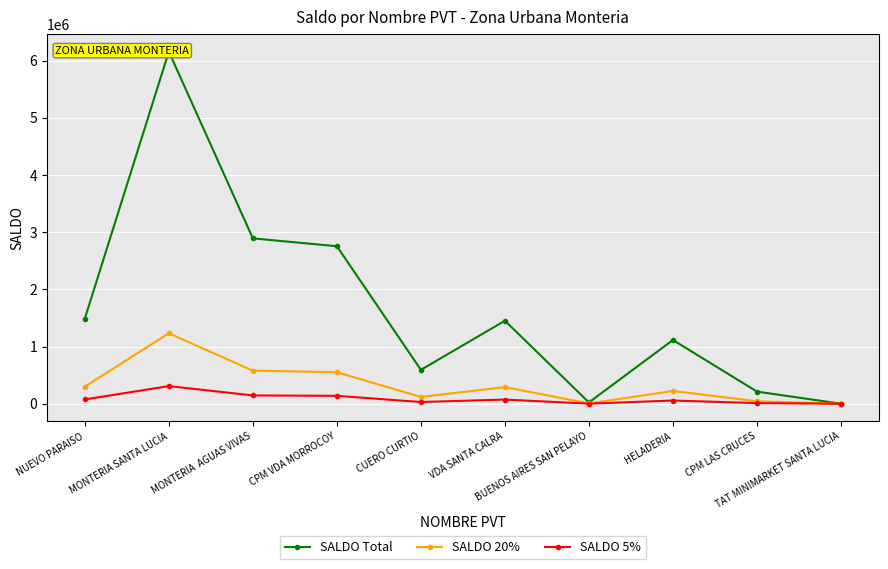

What is the highest value of the SALDO Total series?

6155509.0